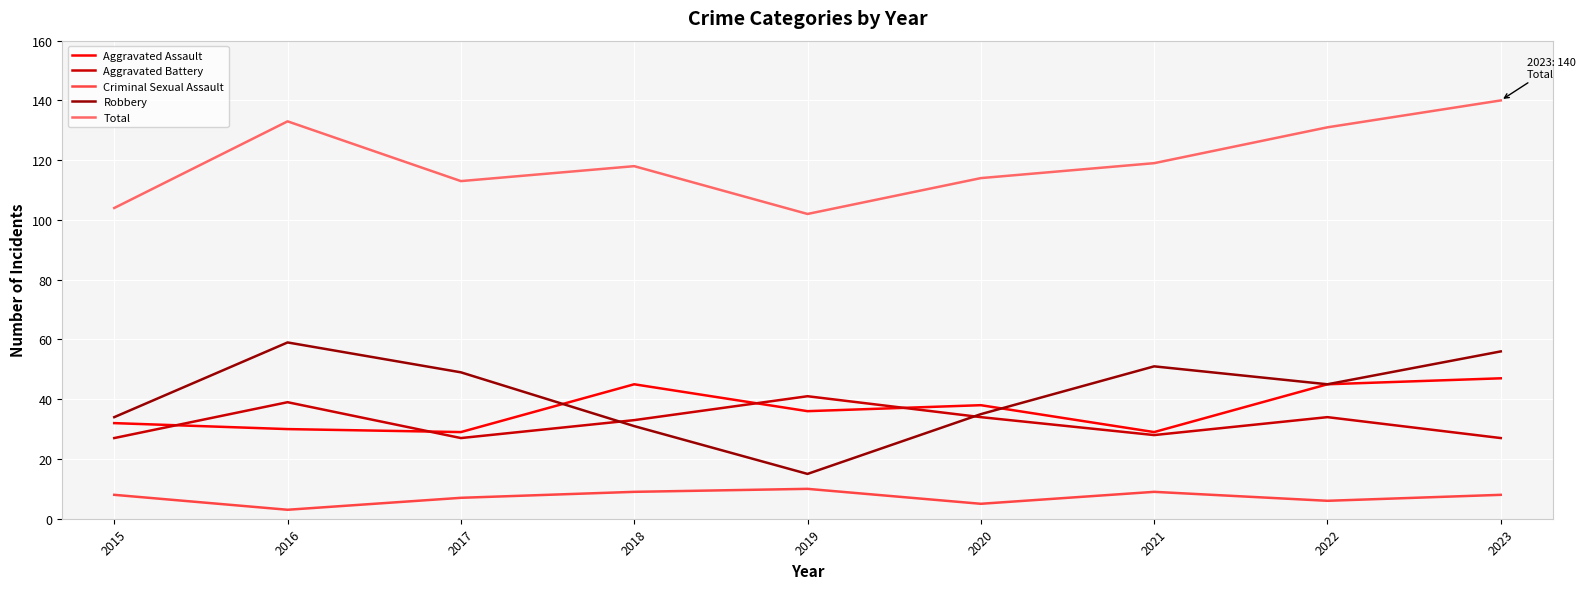

What is the approximate value of Aggravated Battery at 2017, to the nearest 5?

25